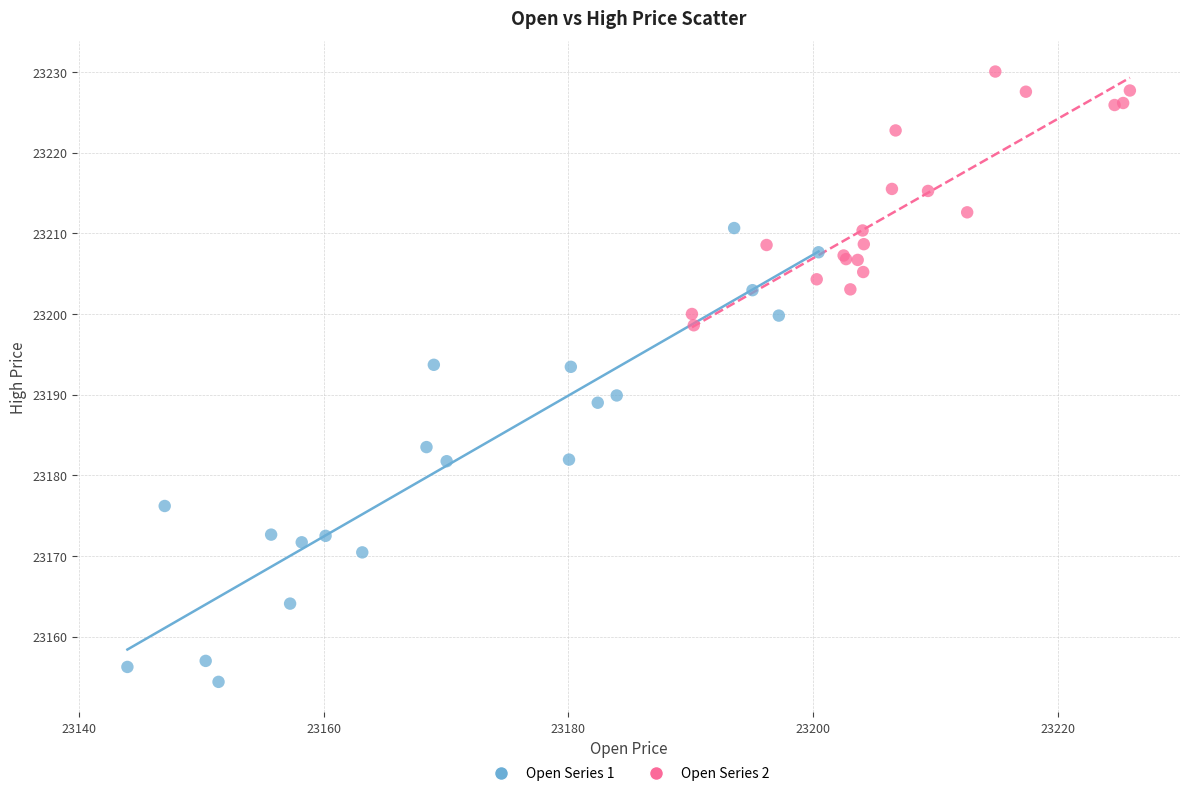

Which series reaches the maximum Y coordinate?

Open Series 2